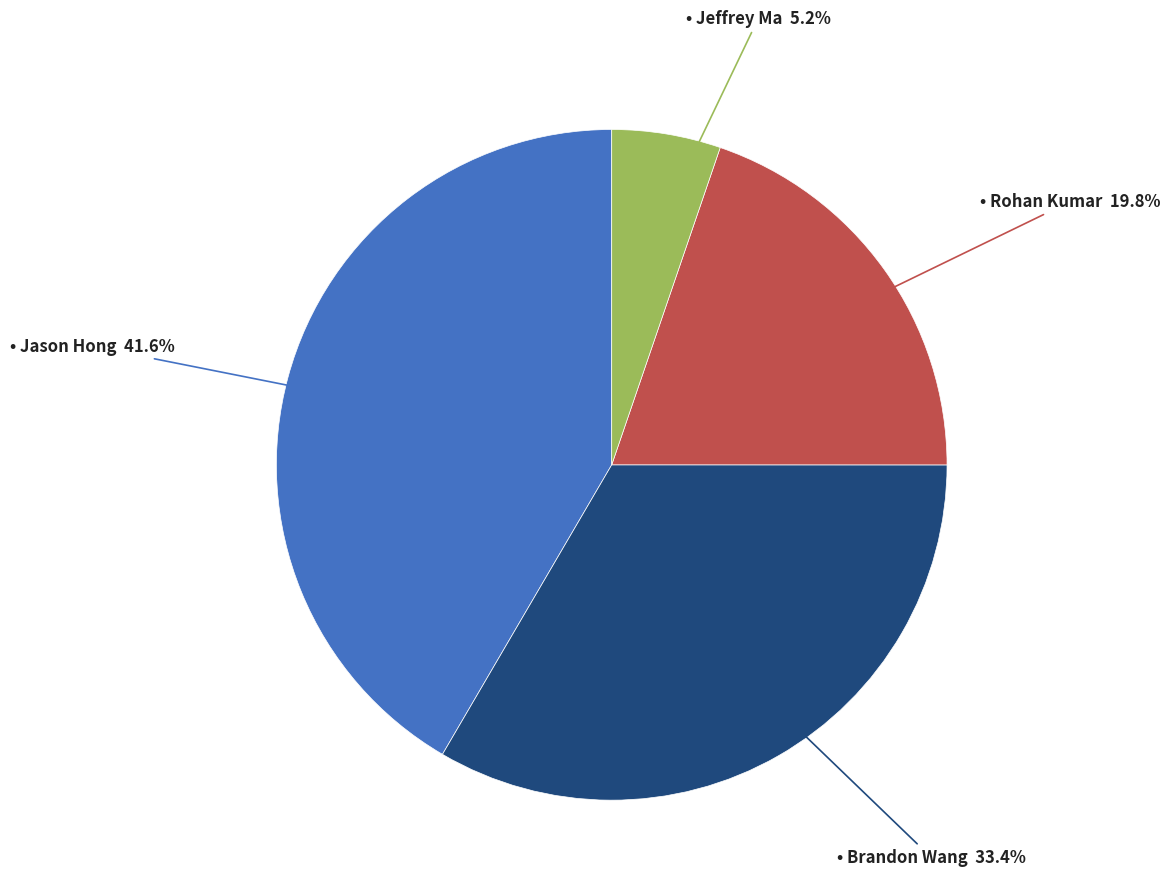

Is there a majority slice in this chart?

No